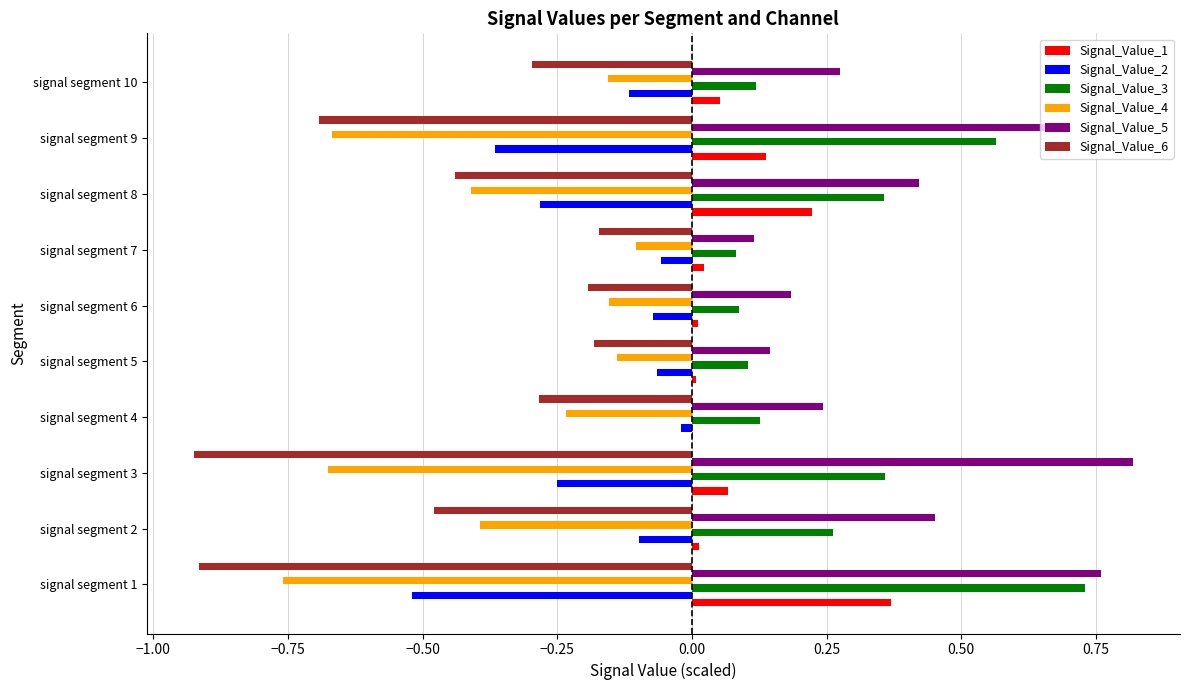

Which category has the highest value across all series?

signal segment 3